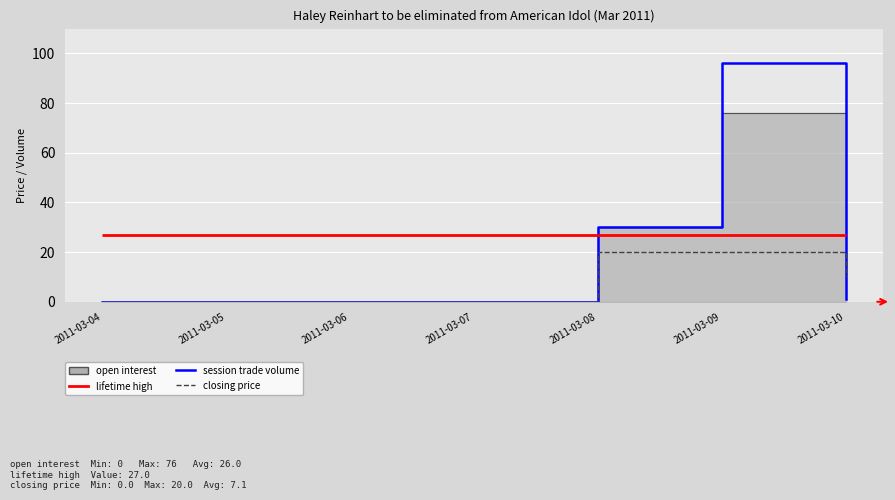

Which series ends up on top after the final intersection of session trade volume and closing price?

closing price